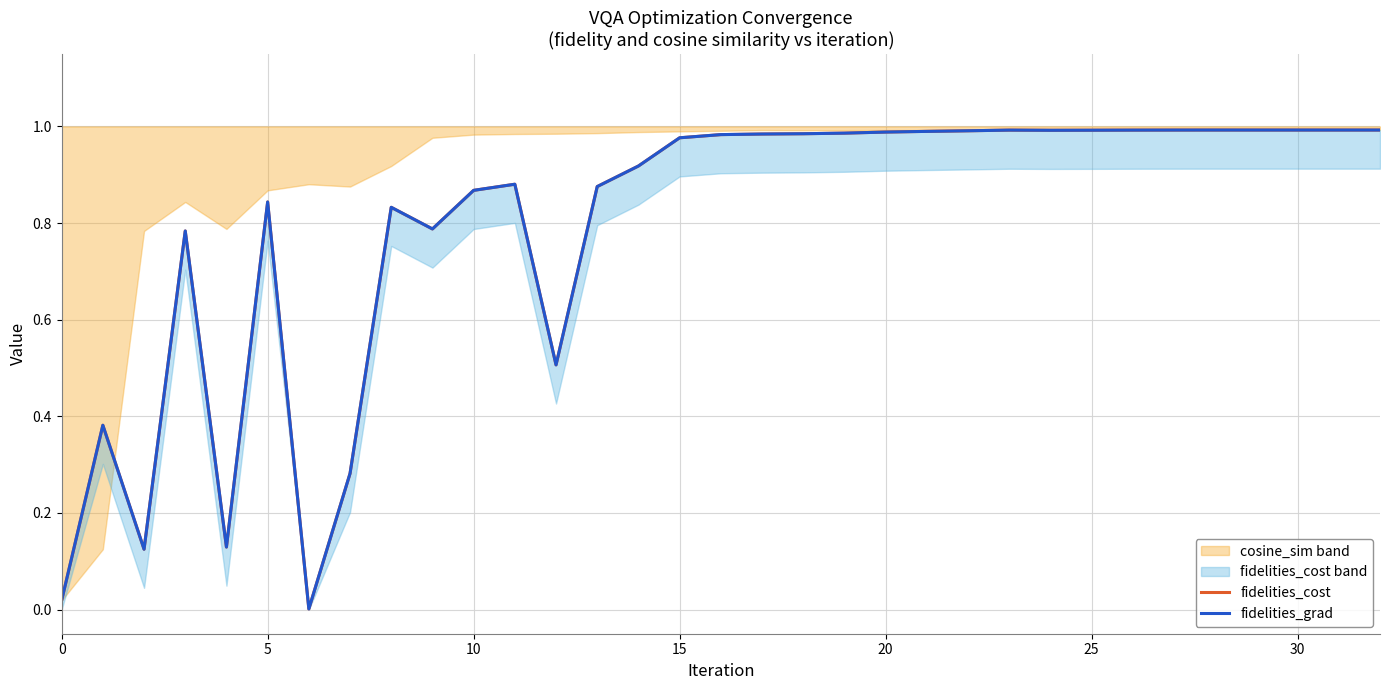

True or false: fidelities_grad has more than 1 interior local peaks.

True